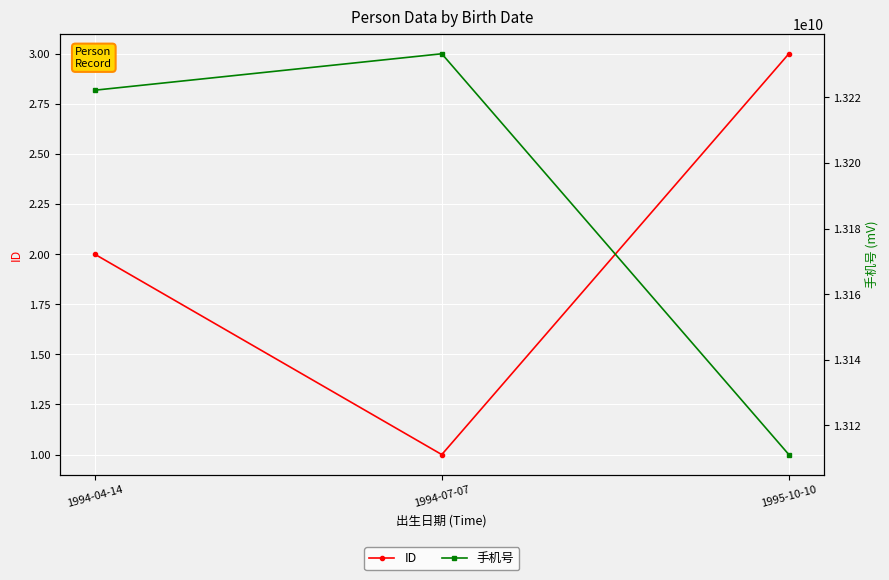

What is the spread (max minus min) of values at 1994-04-14?

13222222220